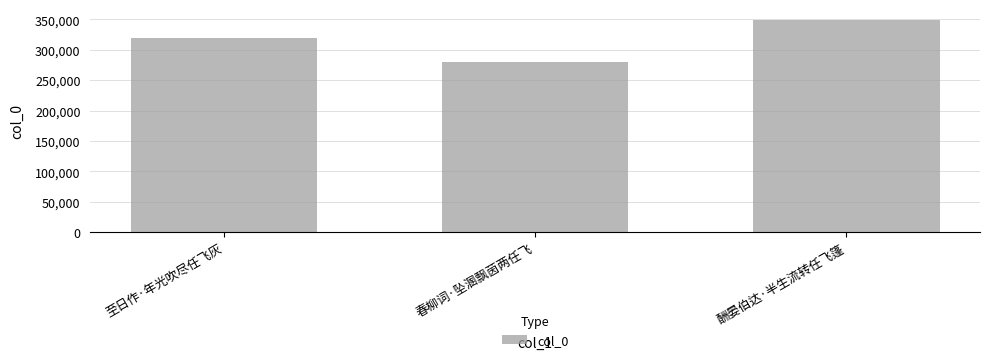

Rank the categories by value from lowest to highest.

春柳词·坠溷飘茵两任飞, 至日作·年光吹尽任飞灰, 酬晏伯达·半生流转任飞篷